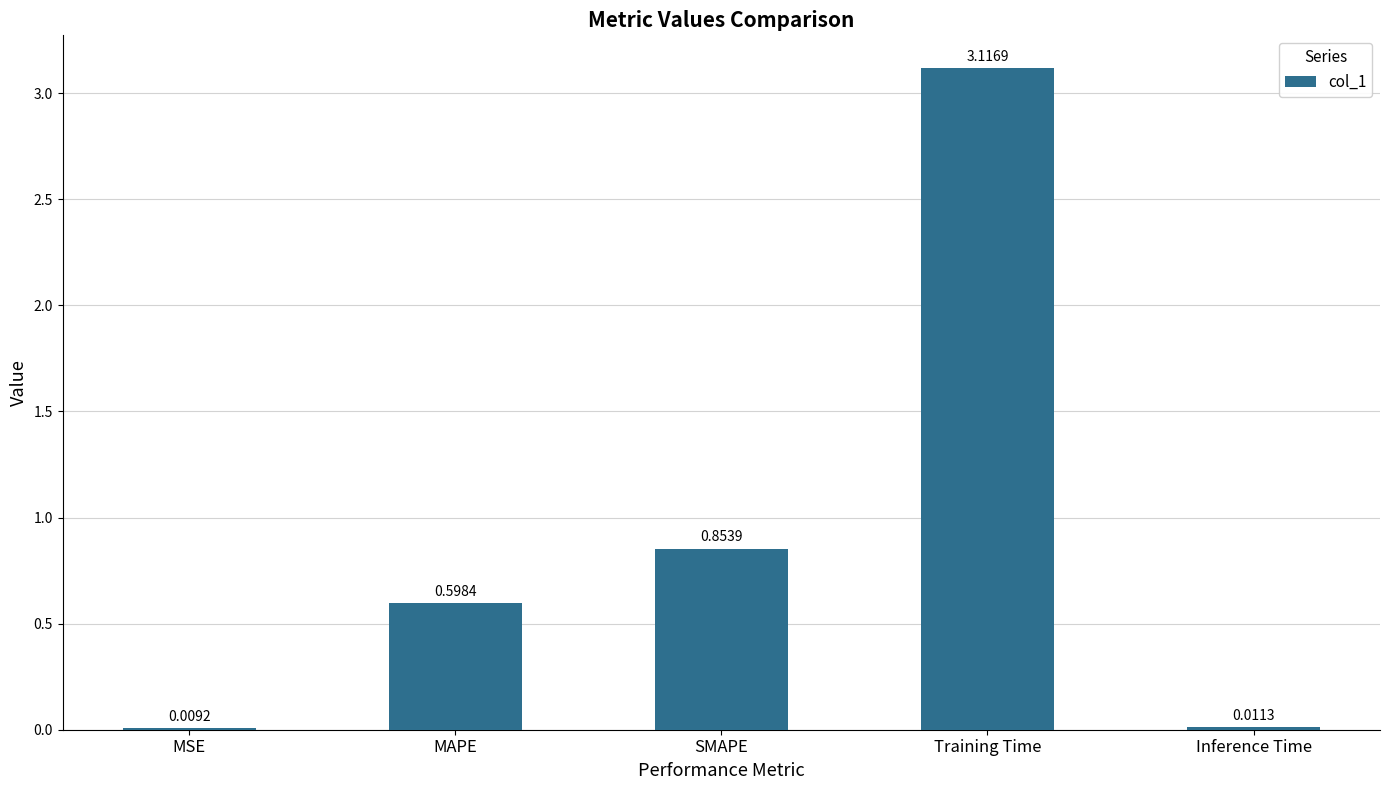

True or false: the data shows 4.5 at Training Time.

False